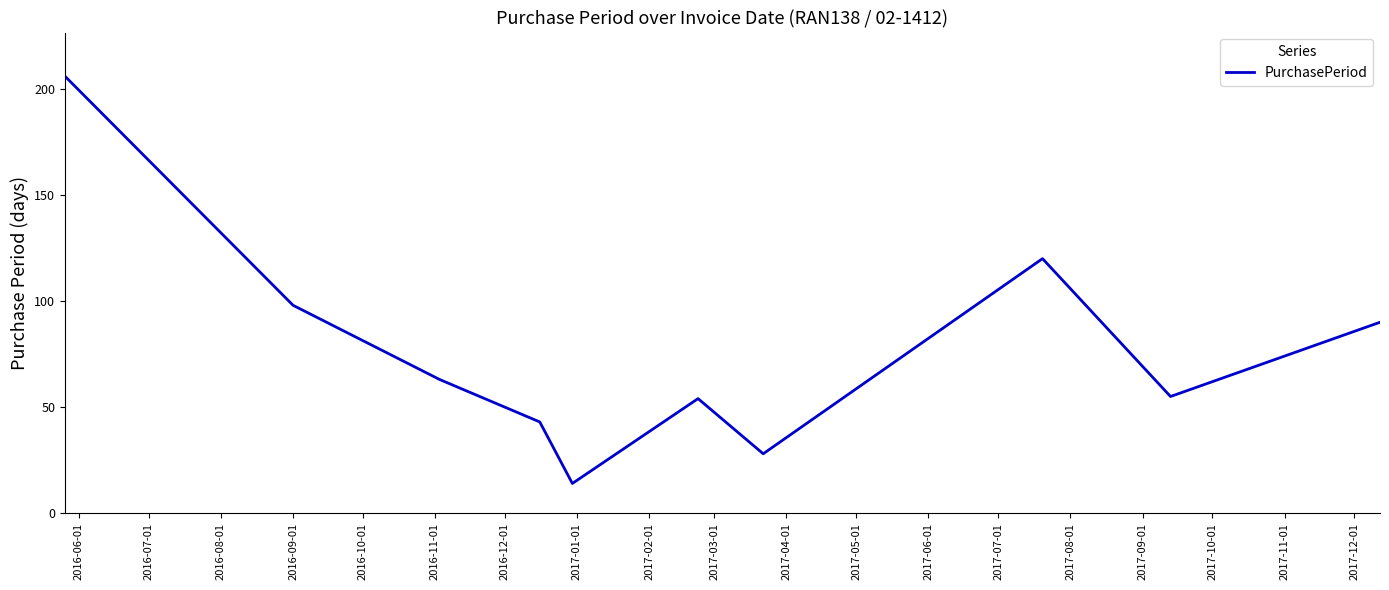

What is the average value?

77